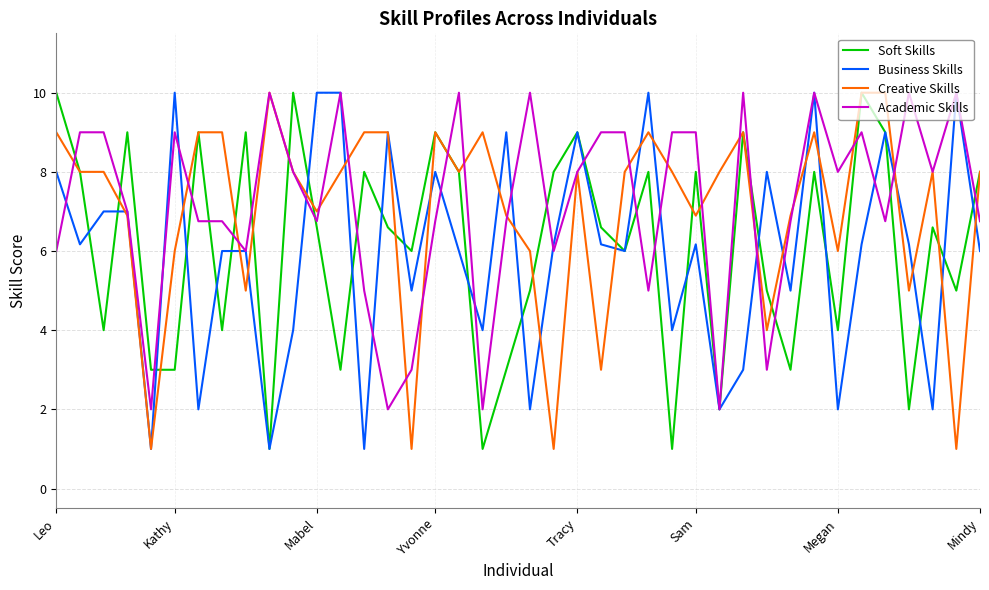

Count the number of data series in this chart.

4